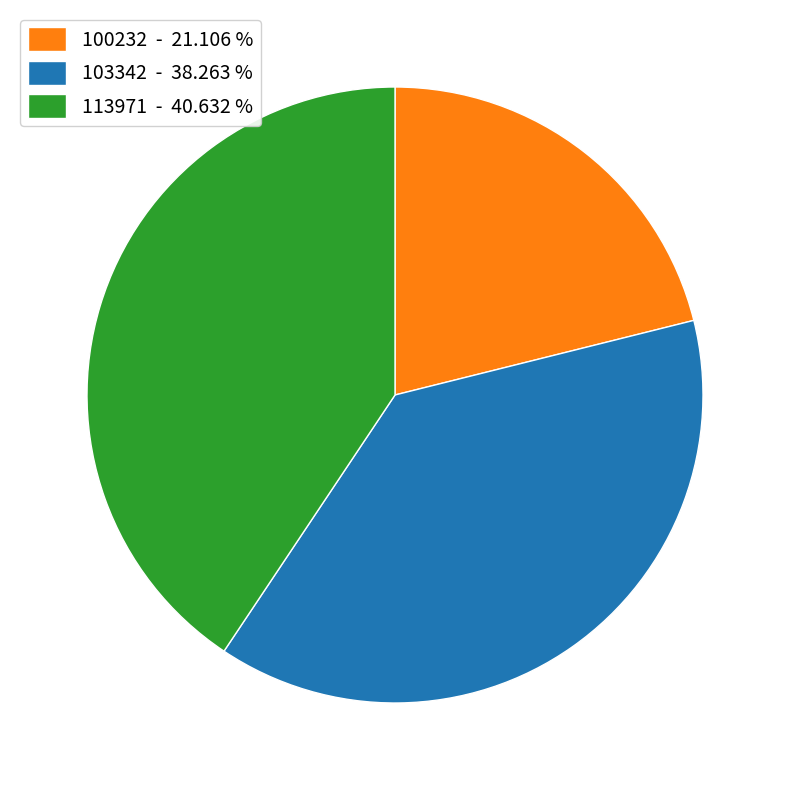

Is there a majority slice in this chart?

No